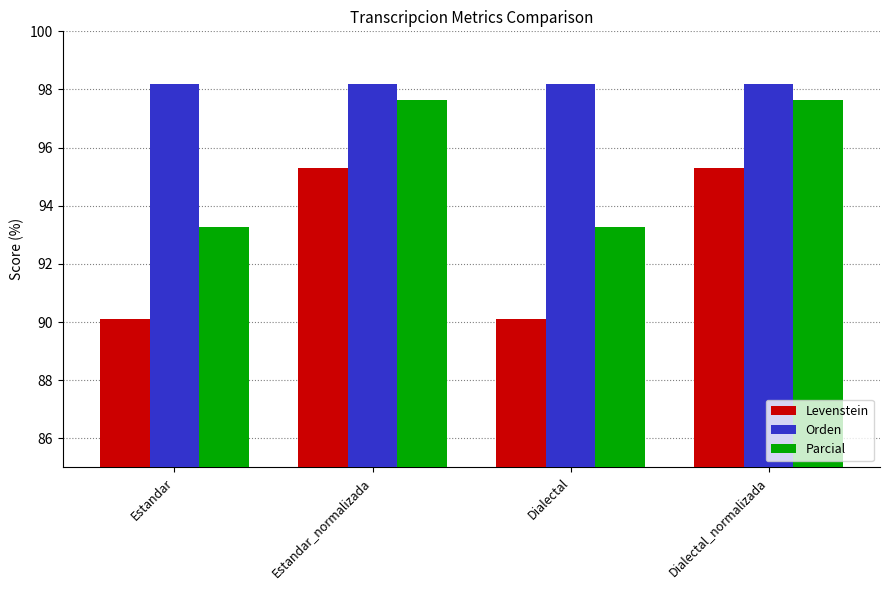

What are all the series names shown in the legend?

Levenstein, Orden, Parcial